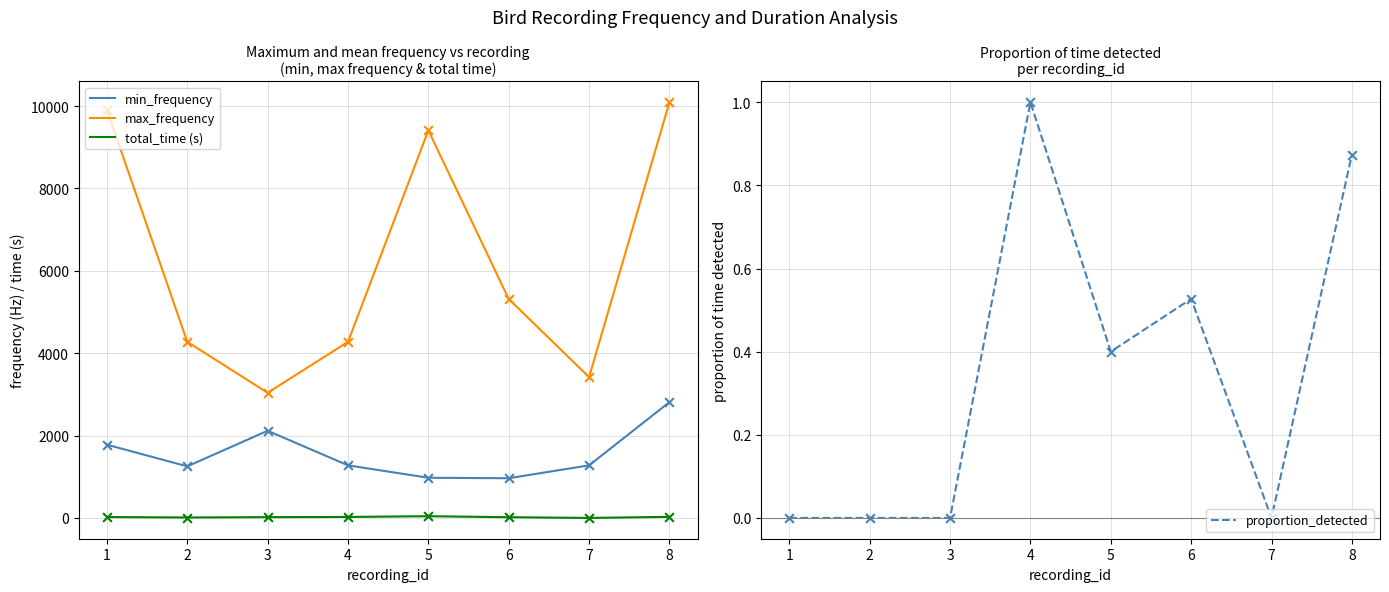

What are all the series names shown in the legend?

min_frequency, max_frequency, total_time (s), proportion_detected